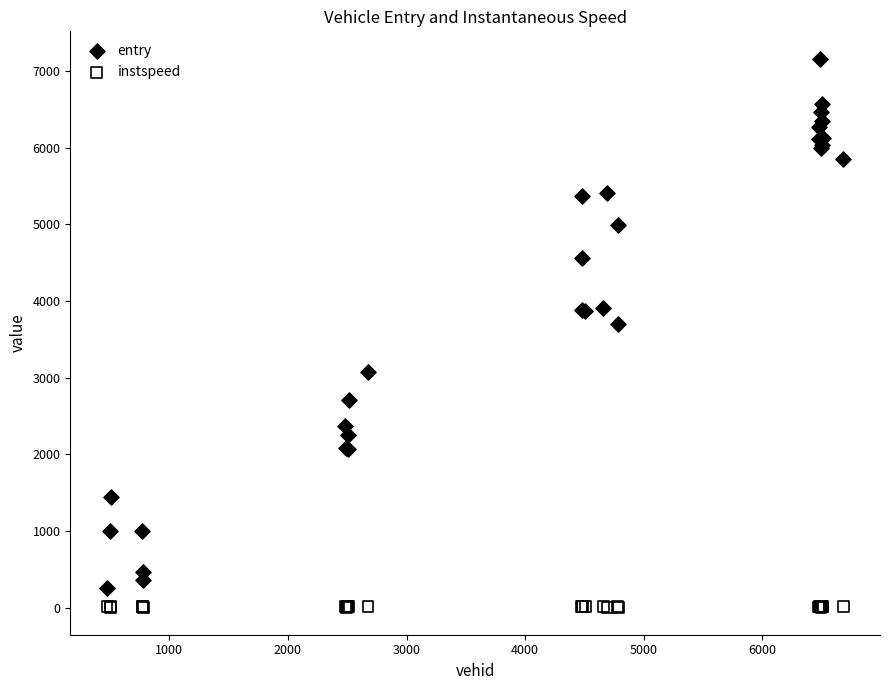

What are all the series names shown in the legend?

entry, instspeed